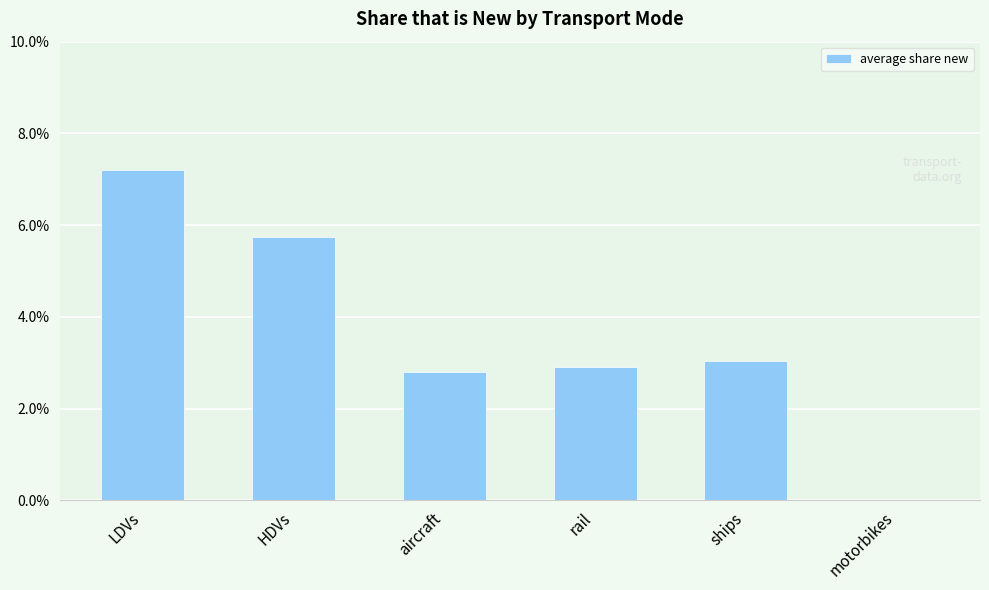

What is the sum of all values?

0.2